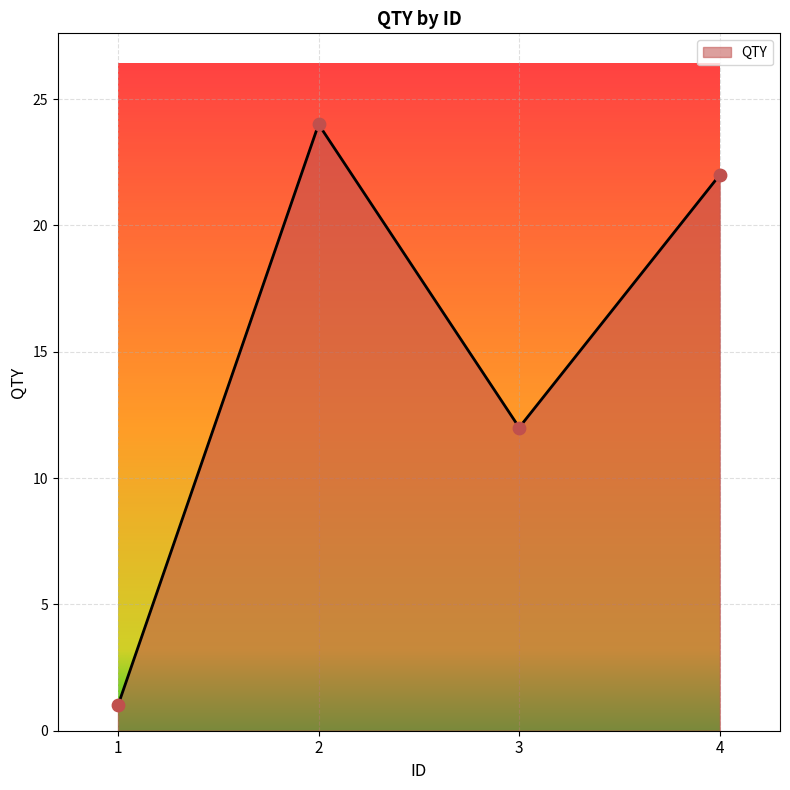

What is the ratio of the value at 4 to the value at 3?

1.8